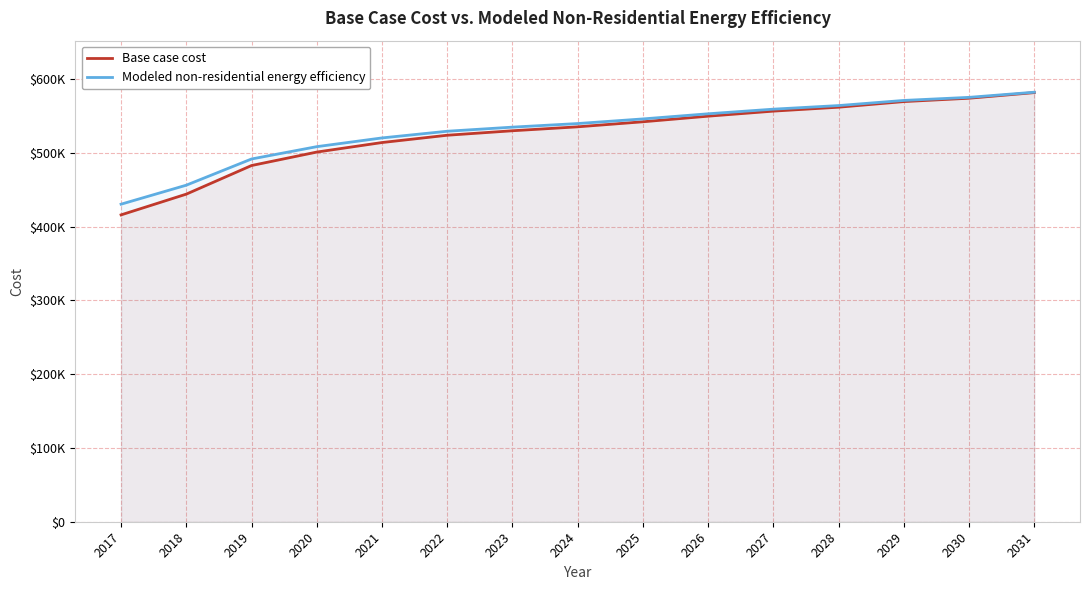

How many data points in Base case cost are less than 535368?

7